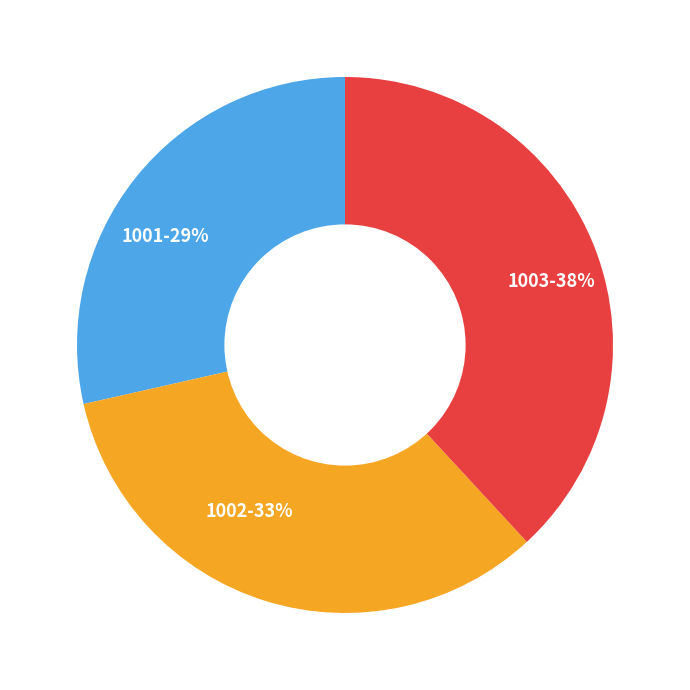

Is there any slice that represents more than half of the pie?

No